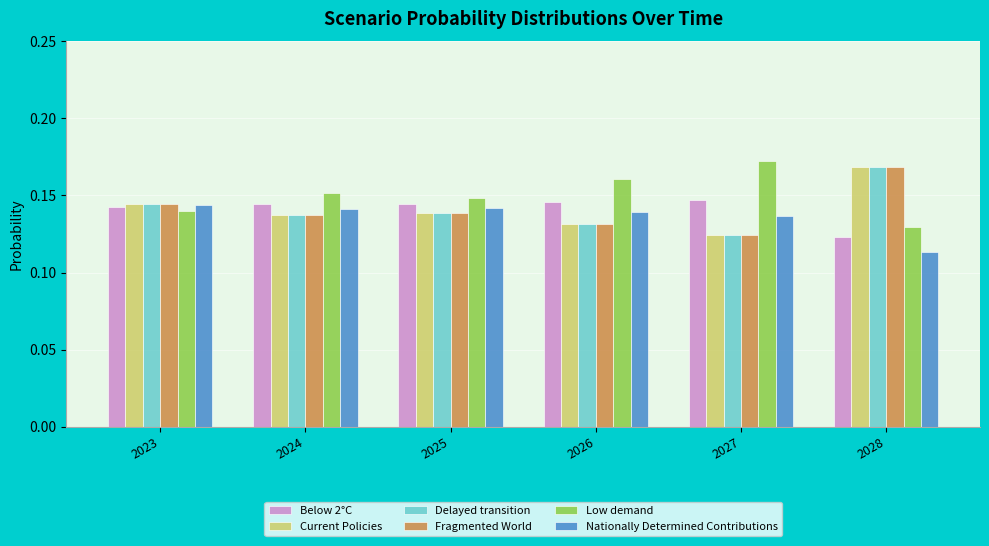

What is the sum of the Nationally Determined Contributions values at 2023 and 2024?

0.3